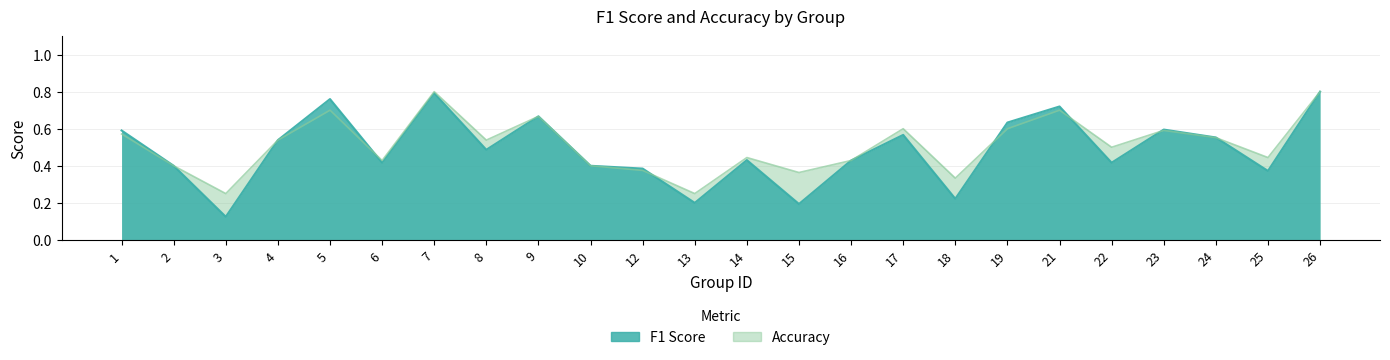

How many lines are shown in the chart?

2